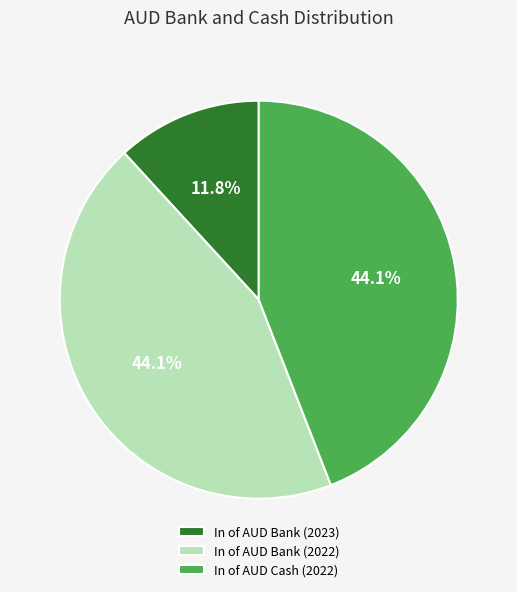

How much of the chart is everything except In of AUD Bank (2023)?

88.2%